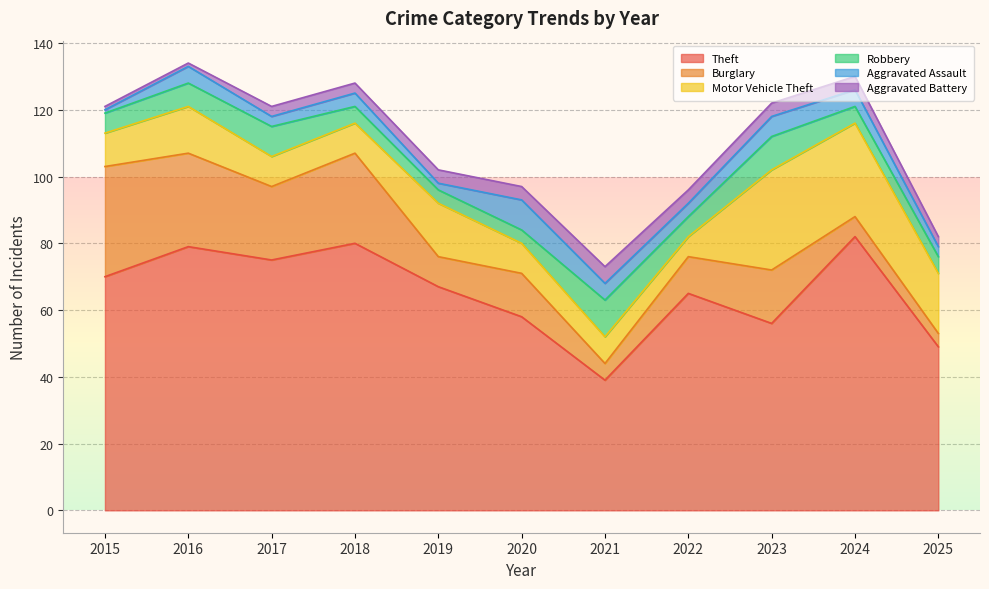

Is it true that Burglary equals 11 at 2023?

False